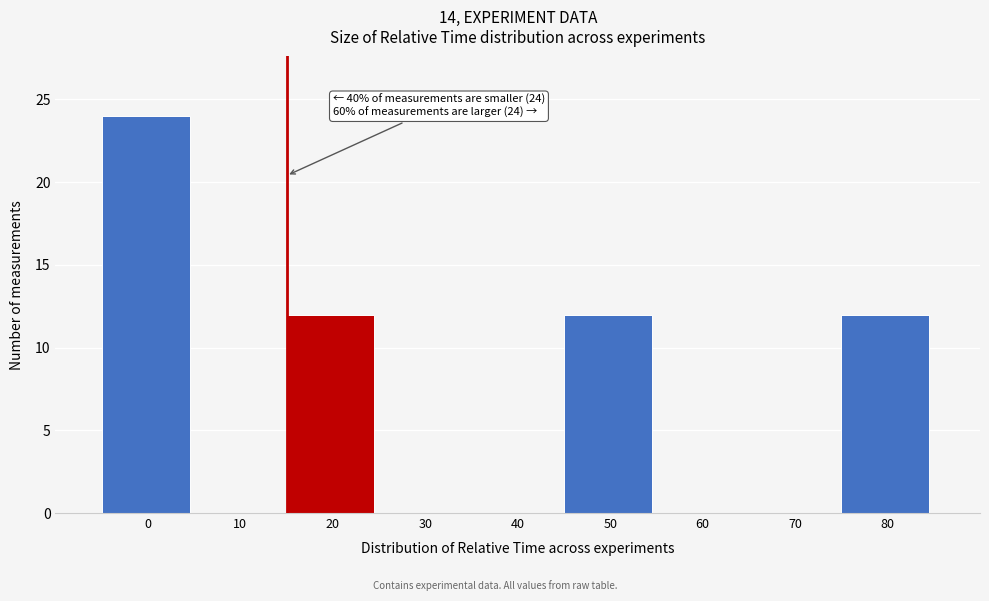

Reading left to right, transcribe all the data shown in this chart.

0=24	10=0	20=12	30=0	40=0	50=12	60=0	70=0	80=12